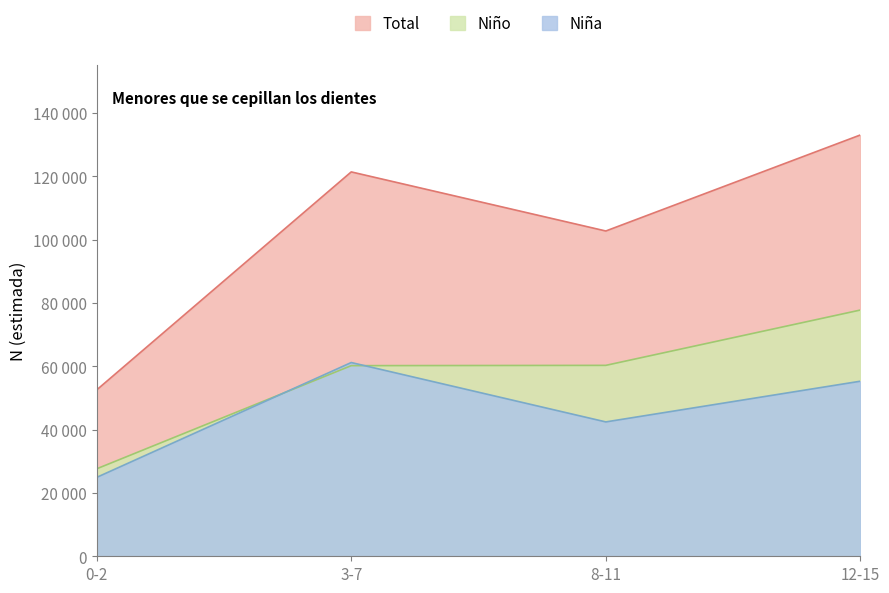

Which label corresponds to the largest value in the chart?

12-15